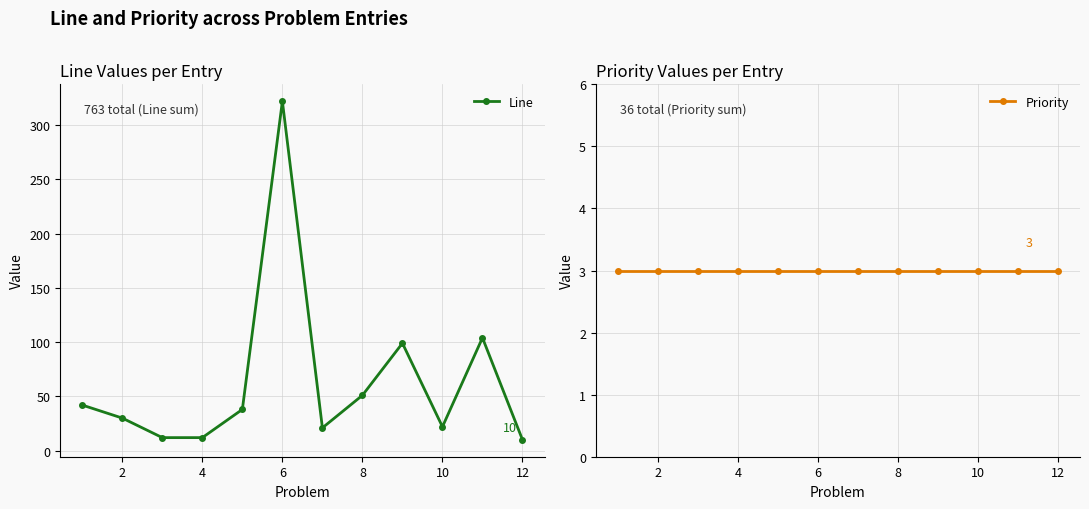

Is this an area chart (filled region under the line)?

No